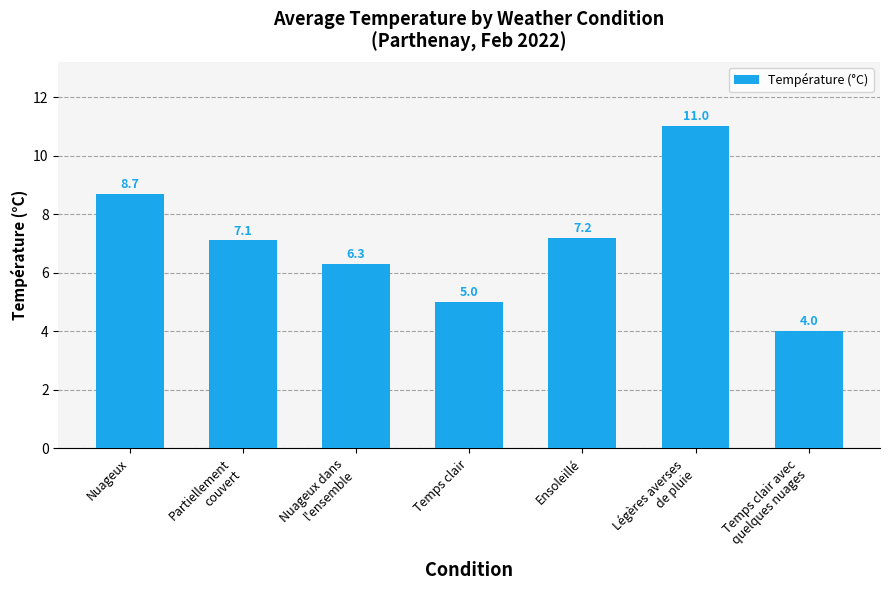

What position from the right is Temps clair avec
quelques nuages?

1